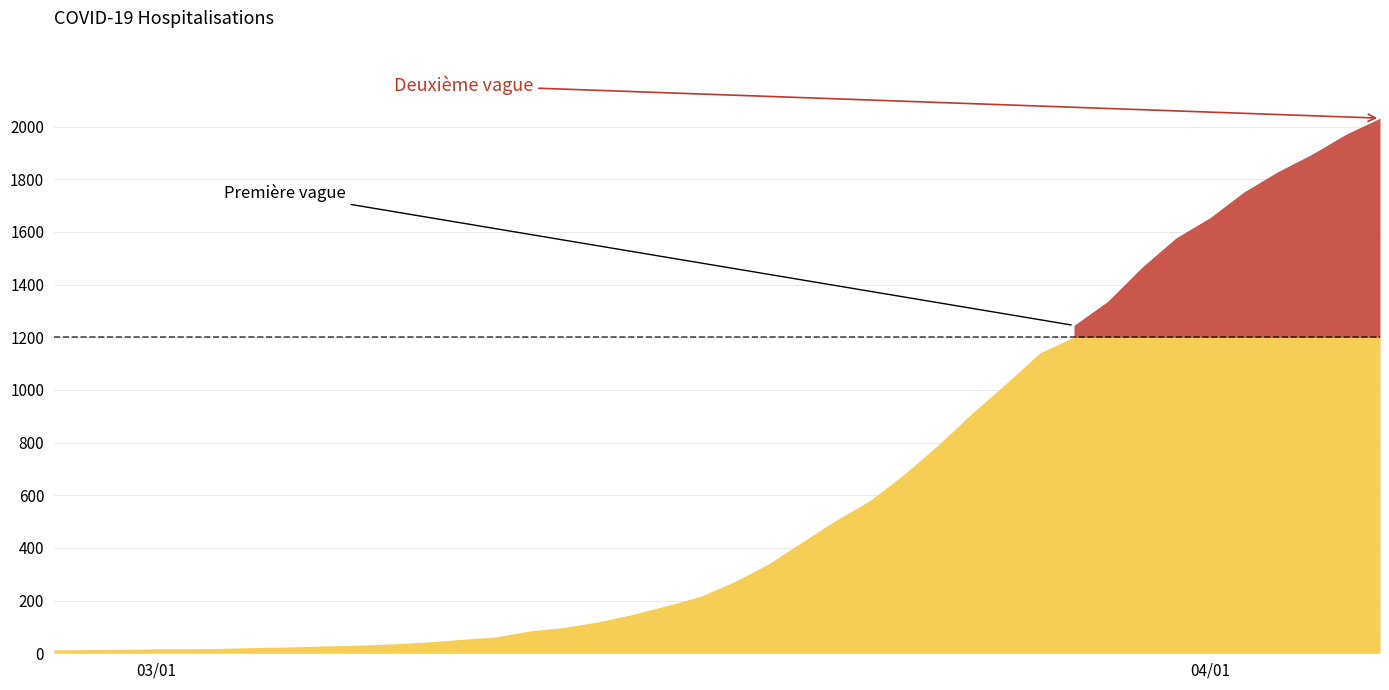

The value at 6 is 22. True or false?

True